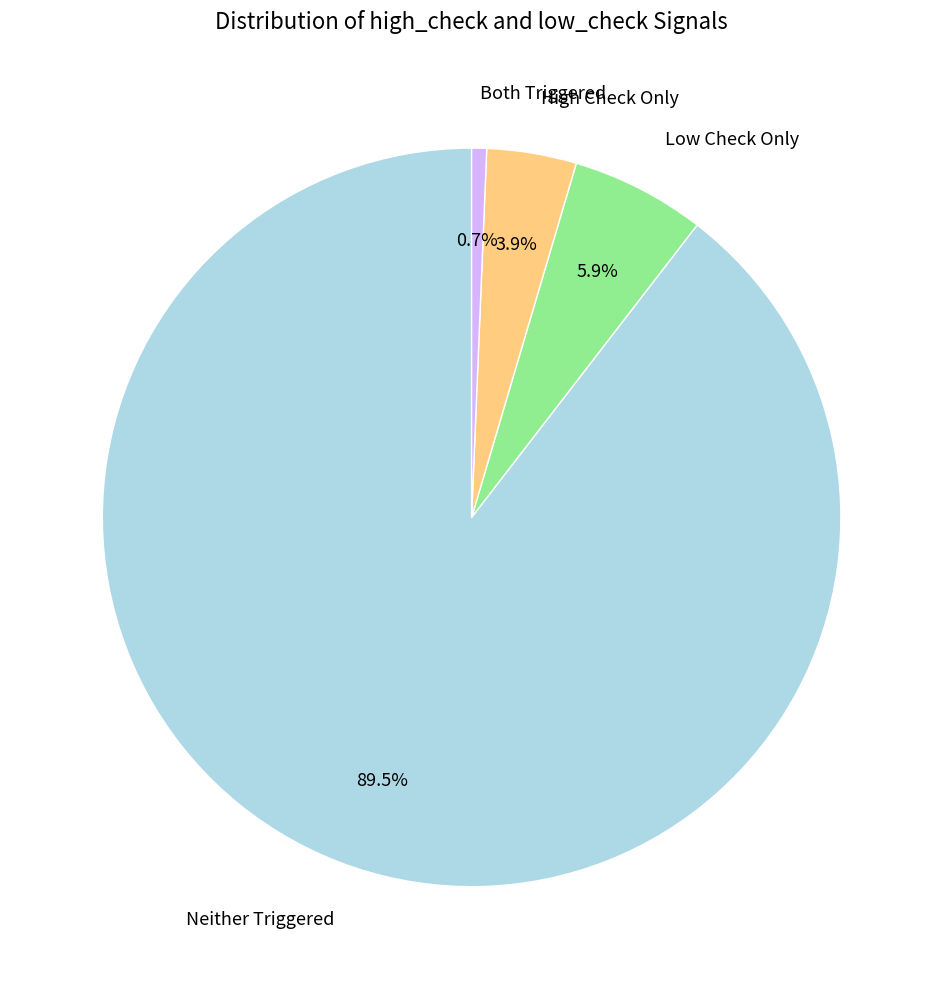

Rank the categories by value from highest to lowest.

Neither Triggered, Low Check Only, High Check Only, Both Triggered